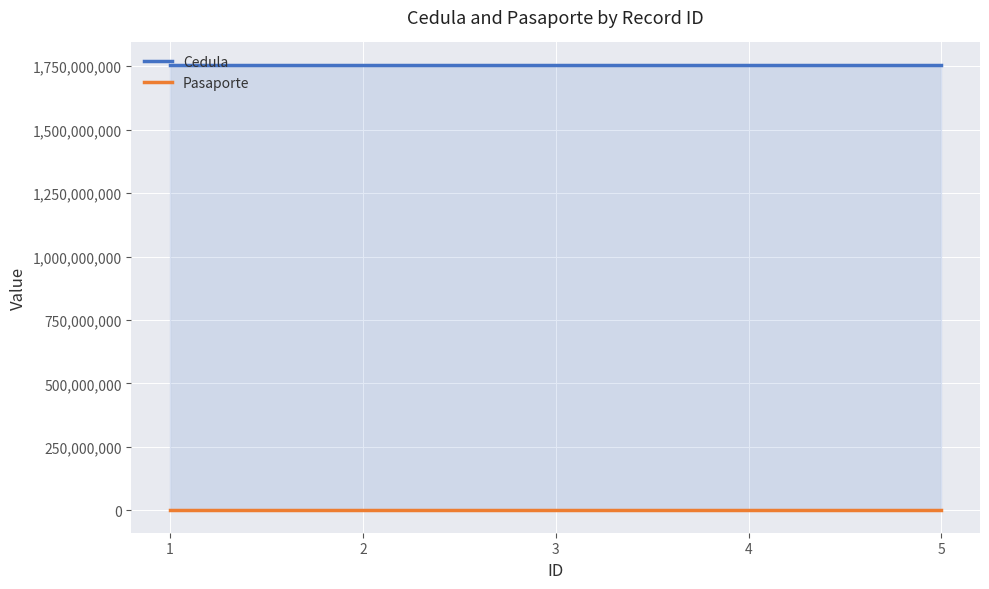

At which category does the chart reach its minimum across all series?

1